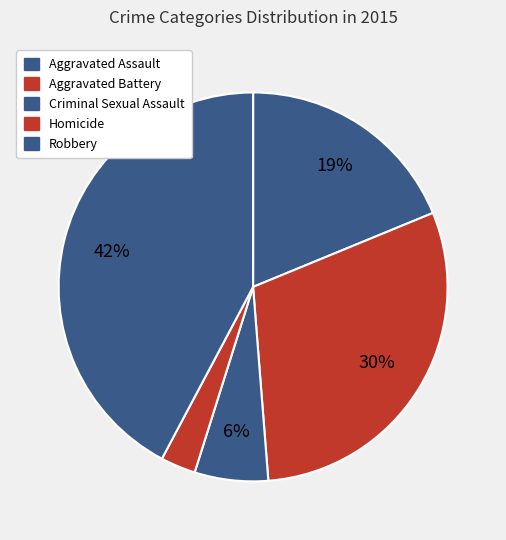

What percentage is the Aggravated Battery slice, to the nearest percent?

30%